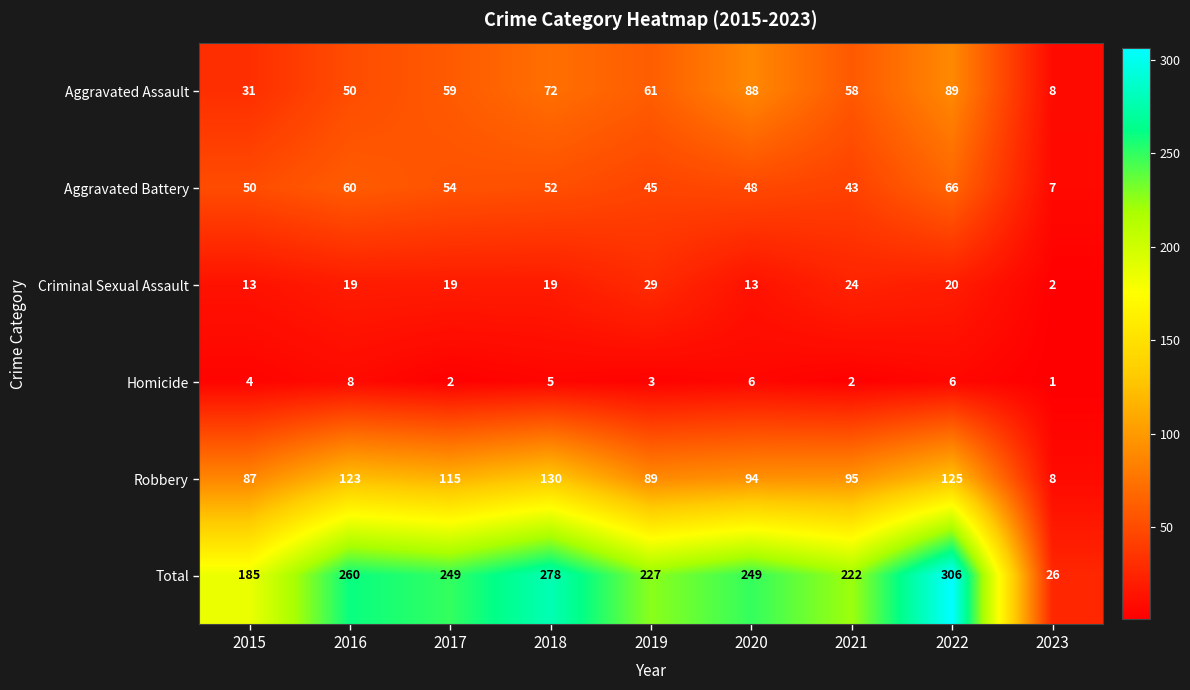

The value of Total at 2019 is 328. True or false?

False